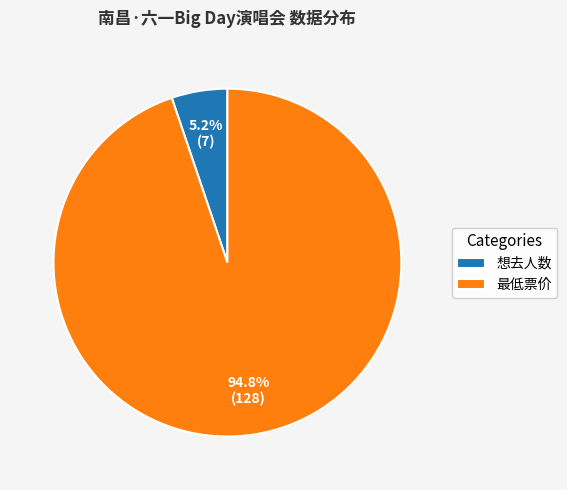

True or false: 最低票价 accounts for 99% of the total.

False